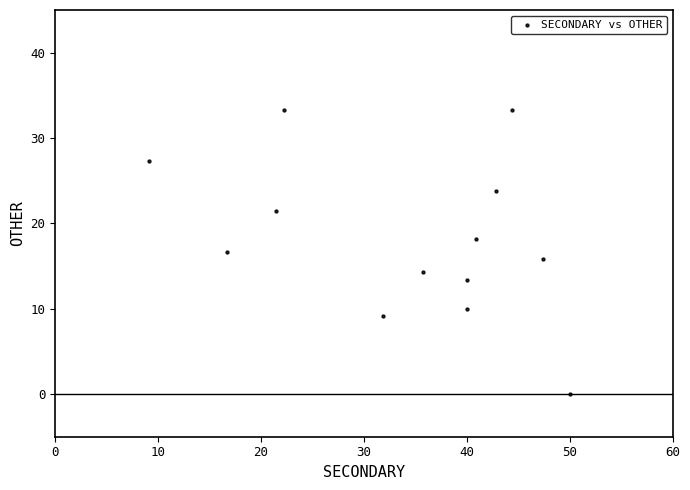

What is the range of X values (max minus min)?

40.9